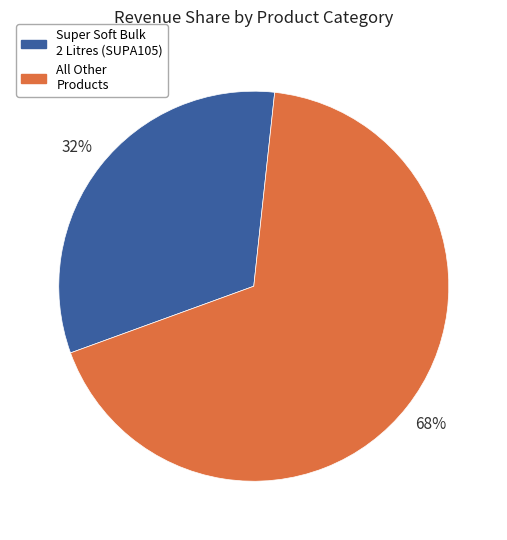

Rank the categories by value from highest to lowest.

All Other Products, Super Soft Bulk 2 Litres (SUPA105)